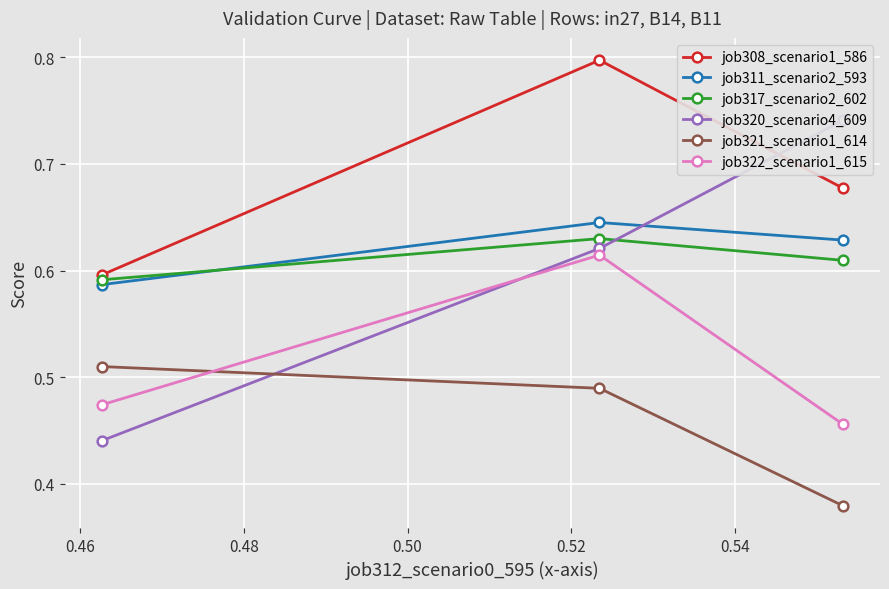

Count the job311_scenario2_593 values in the range 0 to 1.

3